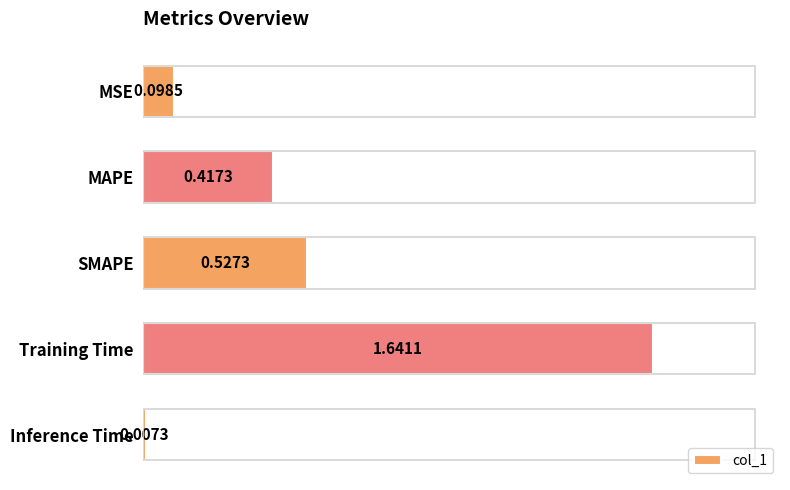

Are the bars grouped side by side (vs. stacked)?

No